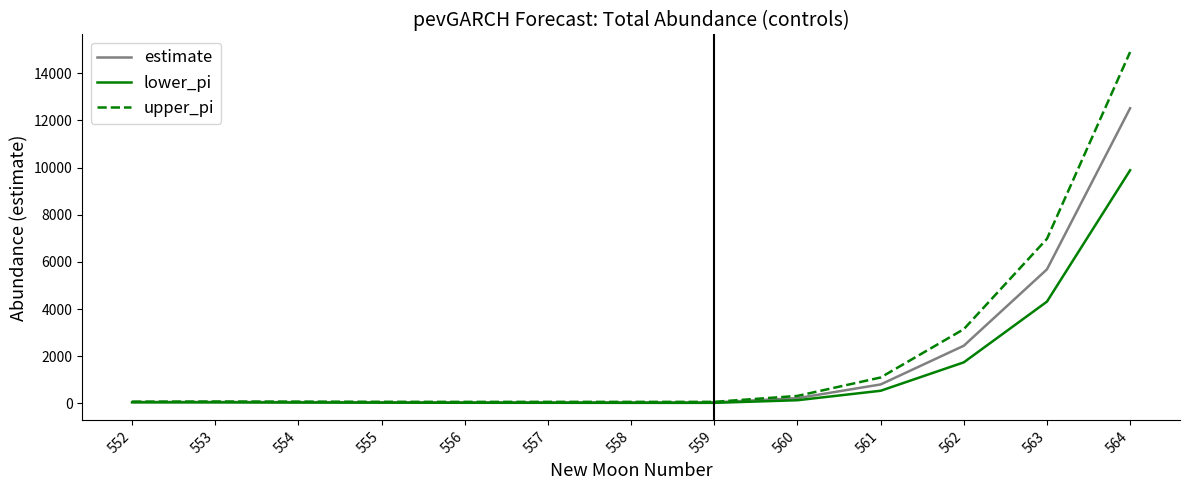

Which series has the largest range (max minus min)?

upper_pi